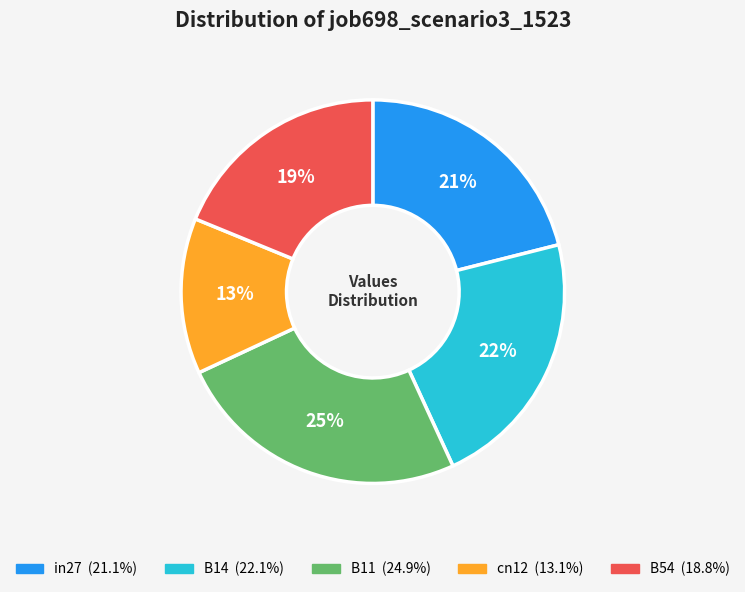

Count the number of slices in the pie.

5